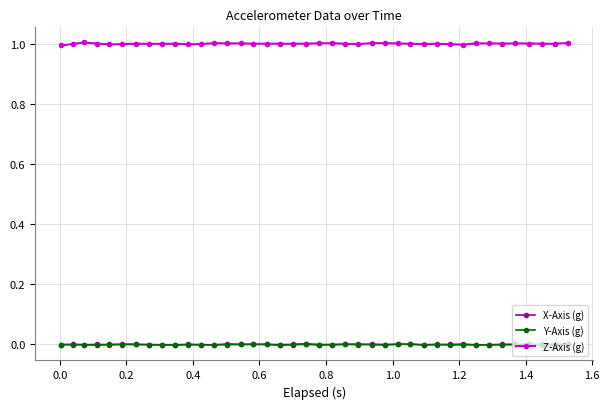

What are all the series names shown in the legend?

X-Axis (g), Y-Axis (g), Z-Axis (g)